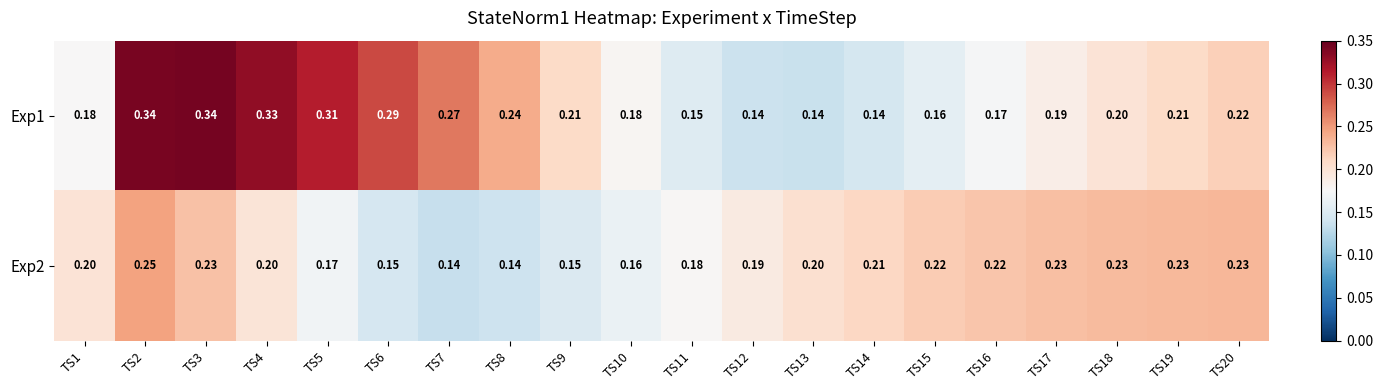

Is the value of Exp1 at TS19 greater than the value of Exp2 at TS2?

No